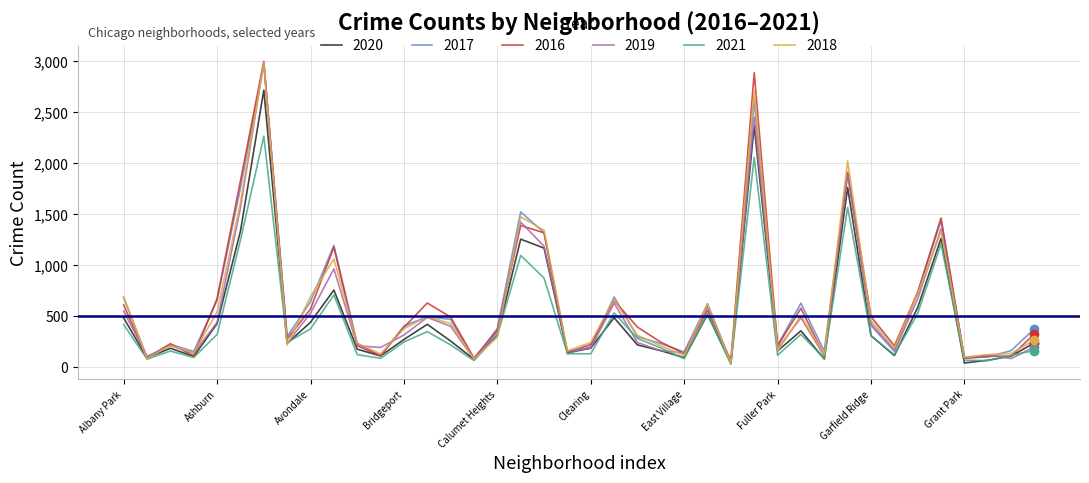

What is the difference between the maximum and minimum values in the 2018 series?

2948